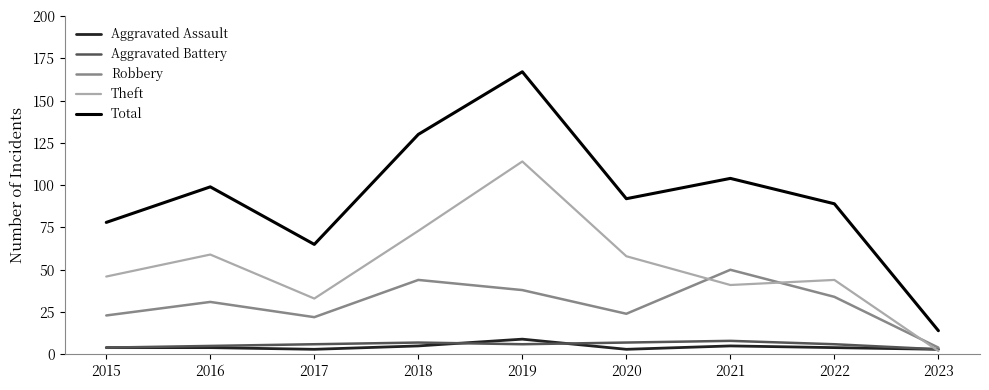

True or false: Theft and Total intersect in this chart.

False